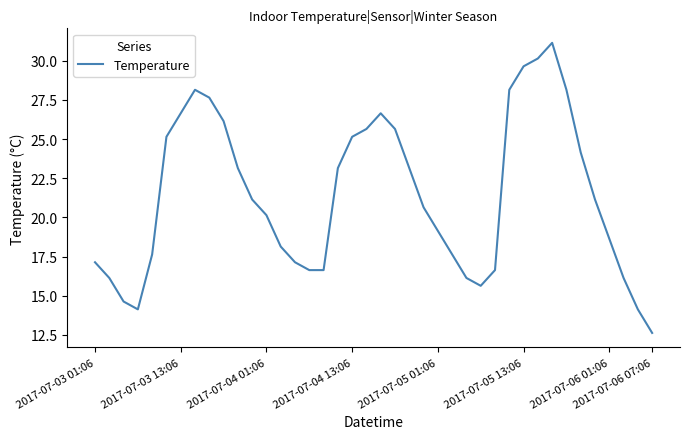

What is the smallest value displayed?

12.6